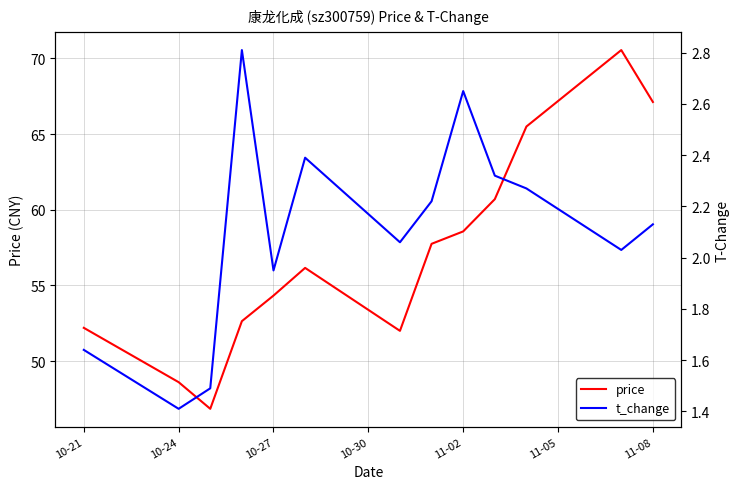

The value of price at 10-24 is 80.7. True or false?

False